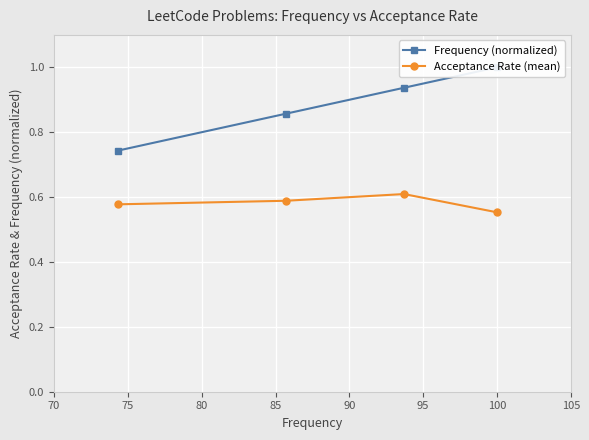

What is the value of the Frequency (normalized) point at the 2nd from the left?

0.9